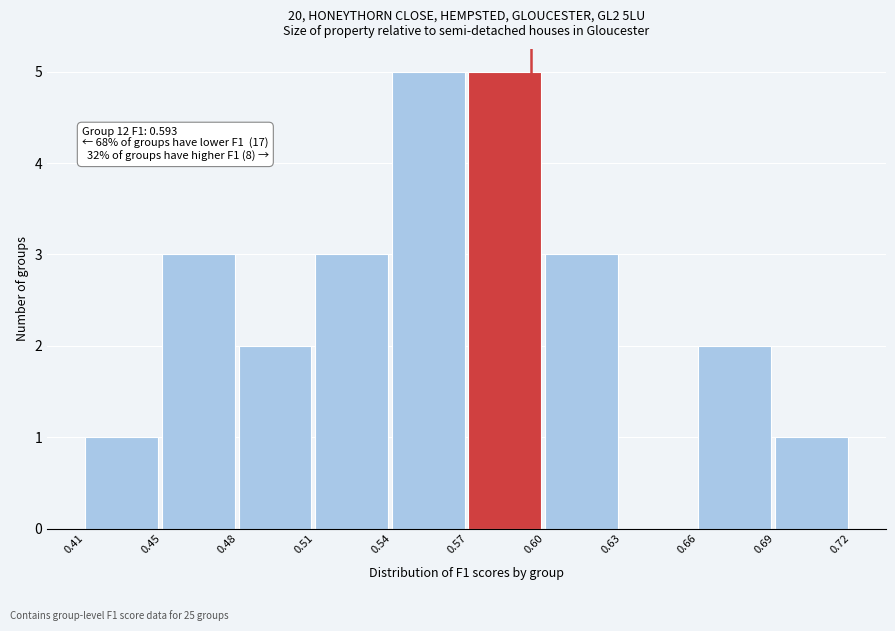

Reading left to right, list all the values displayed in this chart.

0.41=1	0.45=3	0.48=2	0.51=3	0.54=5	0.57=5	0.60=3	0.63=0	0.66=2	0.69=1